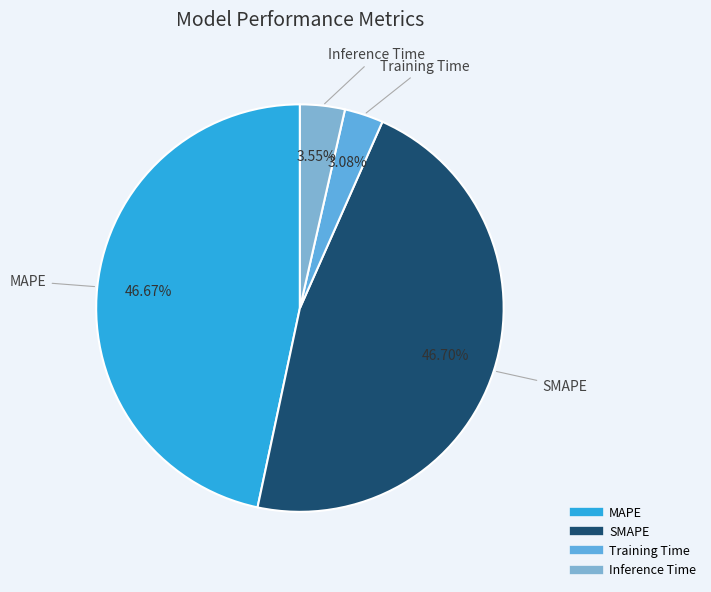

Which has a higher value, MAPE or Training Time?

MAPE